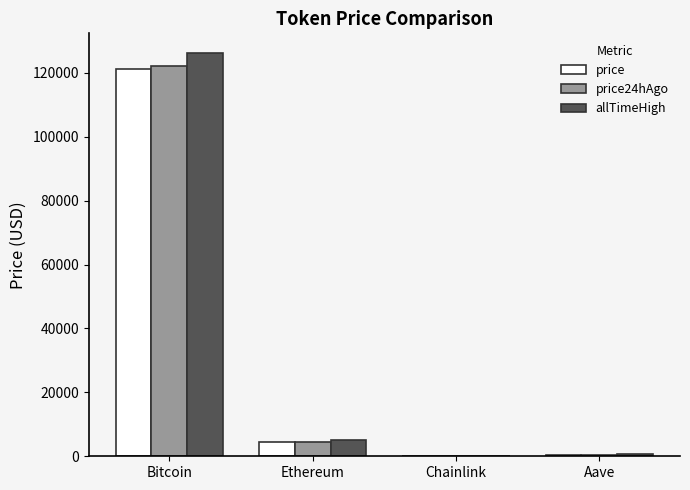

What value does the price series have at Ethereum?

4317.7